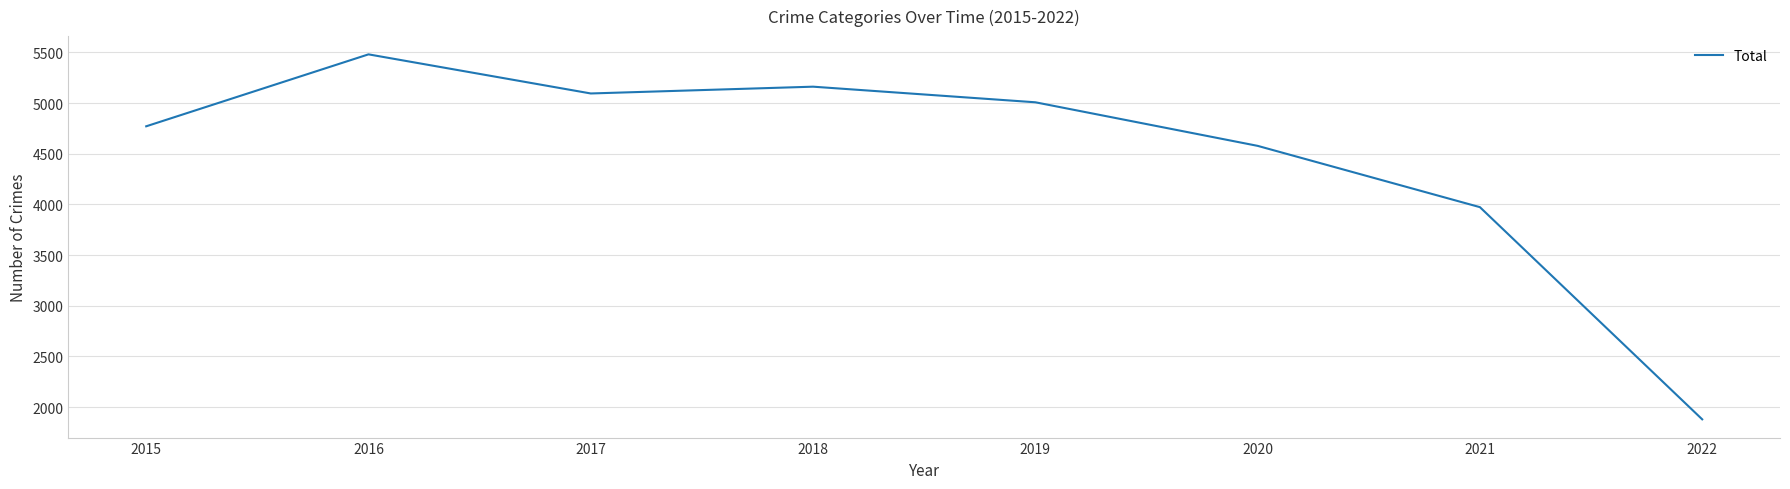

Where is the first local minimum?

2017